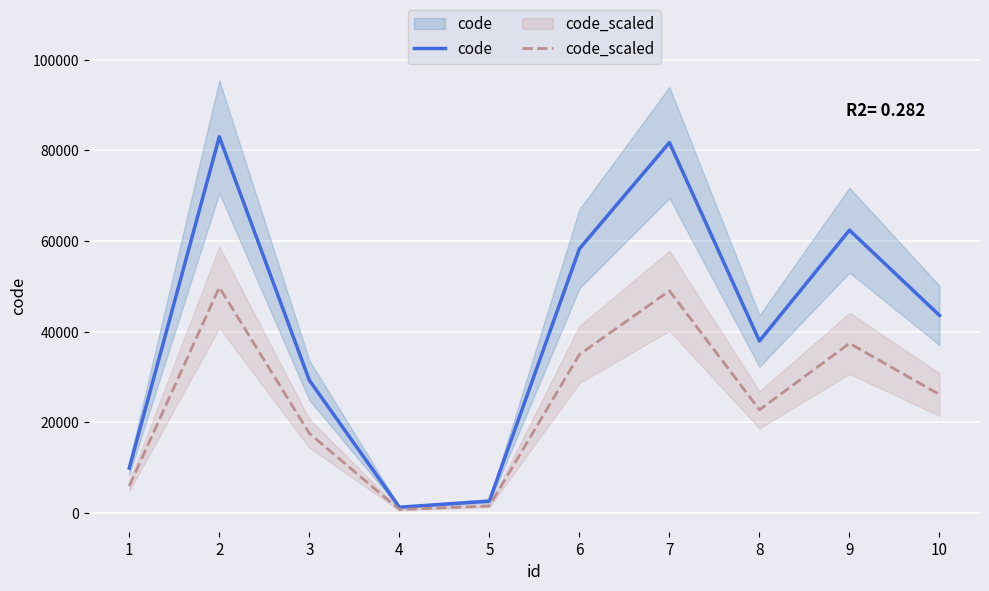

The code series shows 83021.0 at 2. True or false?

True